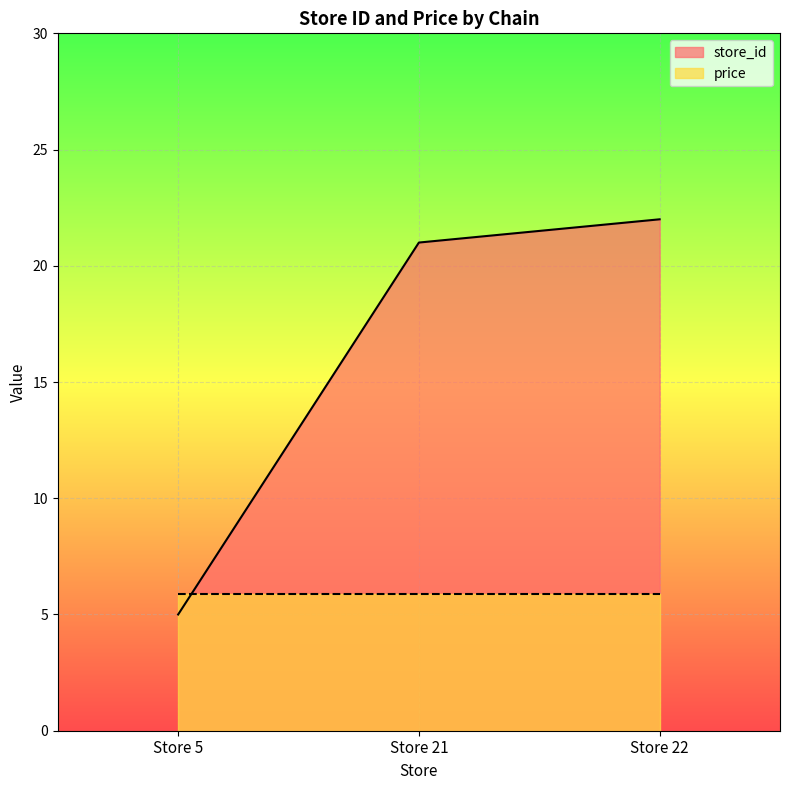

What is the value of the 1st point from the left?

5